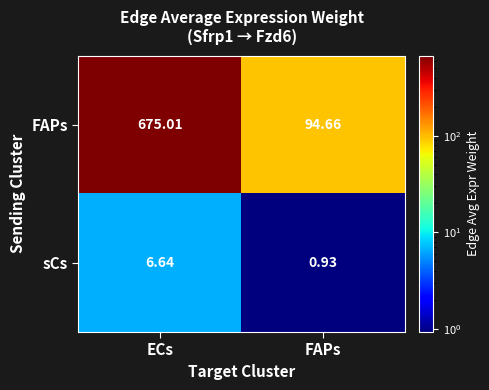

Where does the FAPs series first go above 675?

ECs